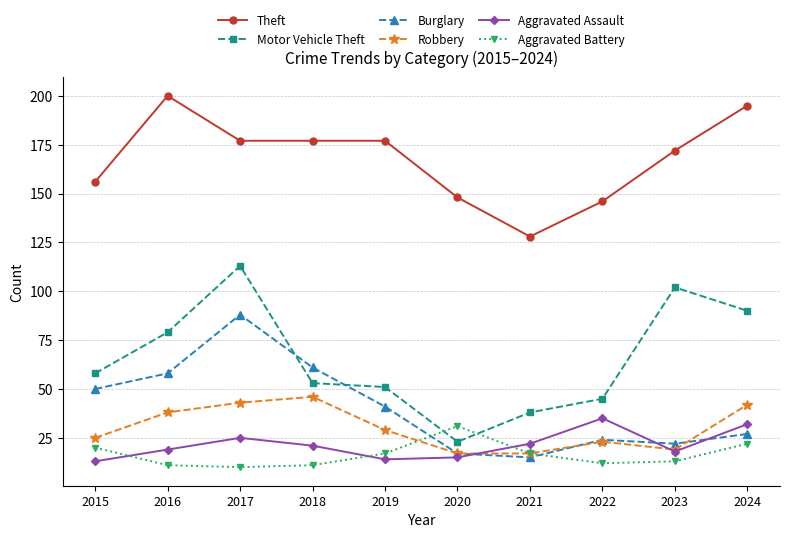

Is it true that Robbery equals 25 at 2015?

True